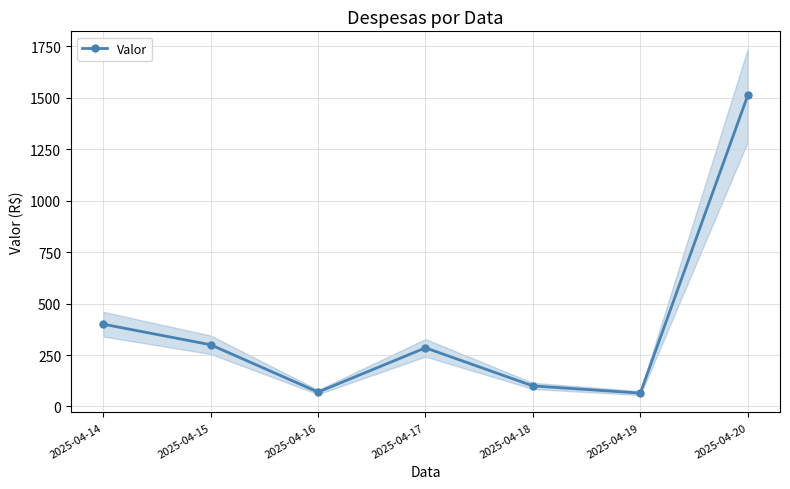

List the labels in order of value, largest first.

2025-04-20, 2025-04-14, 2025-04-15, 2025-04-17, 2025-04-18, 2025-04-16, 2025-04-19